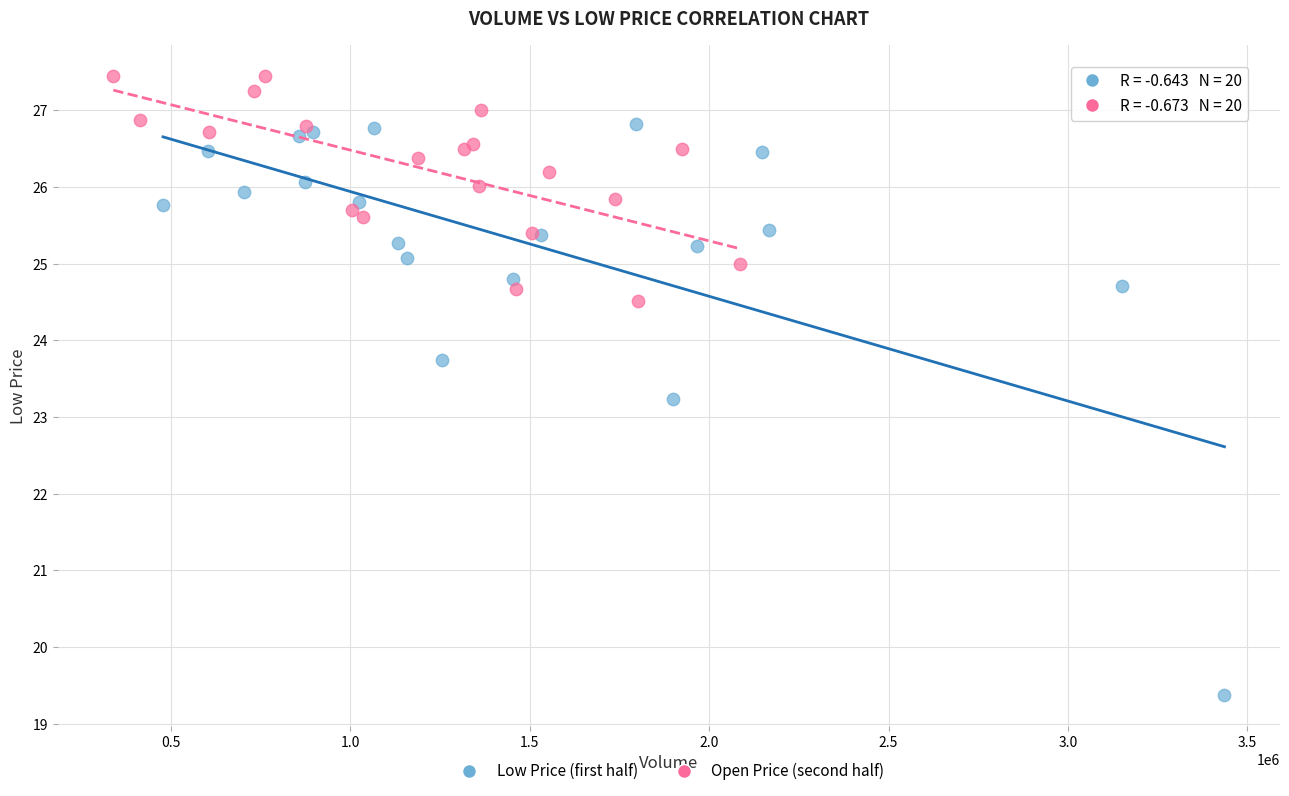

Which series reaches the maximum Y coordinate?

Open Price (second half)